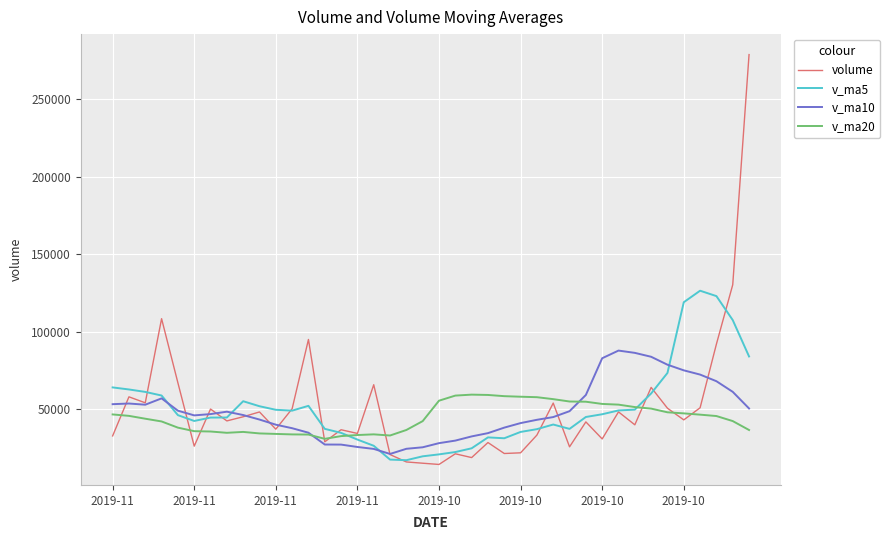

What is the difference between the maximum and minimum values in the v_ma20 series?

28496.8